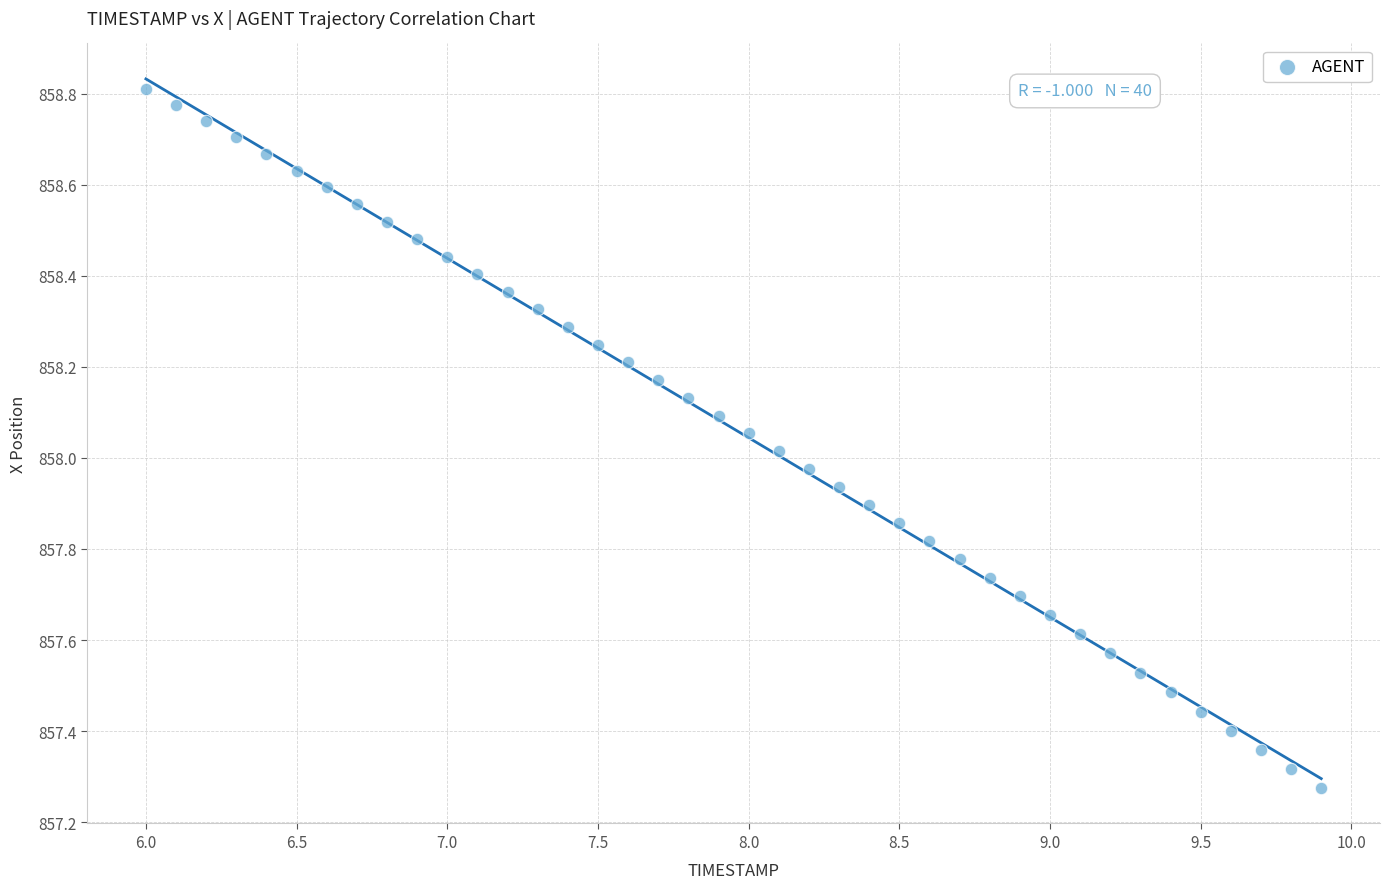

What is the range of Y values (max minus min)?

1.5